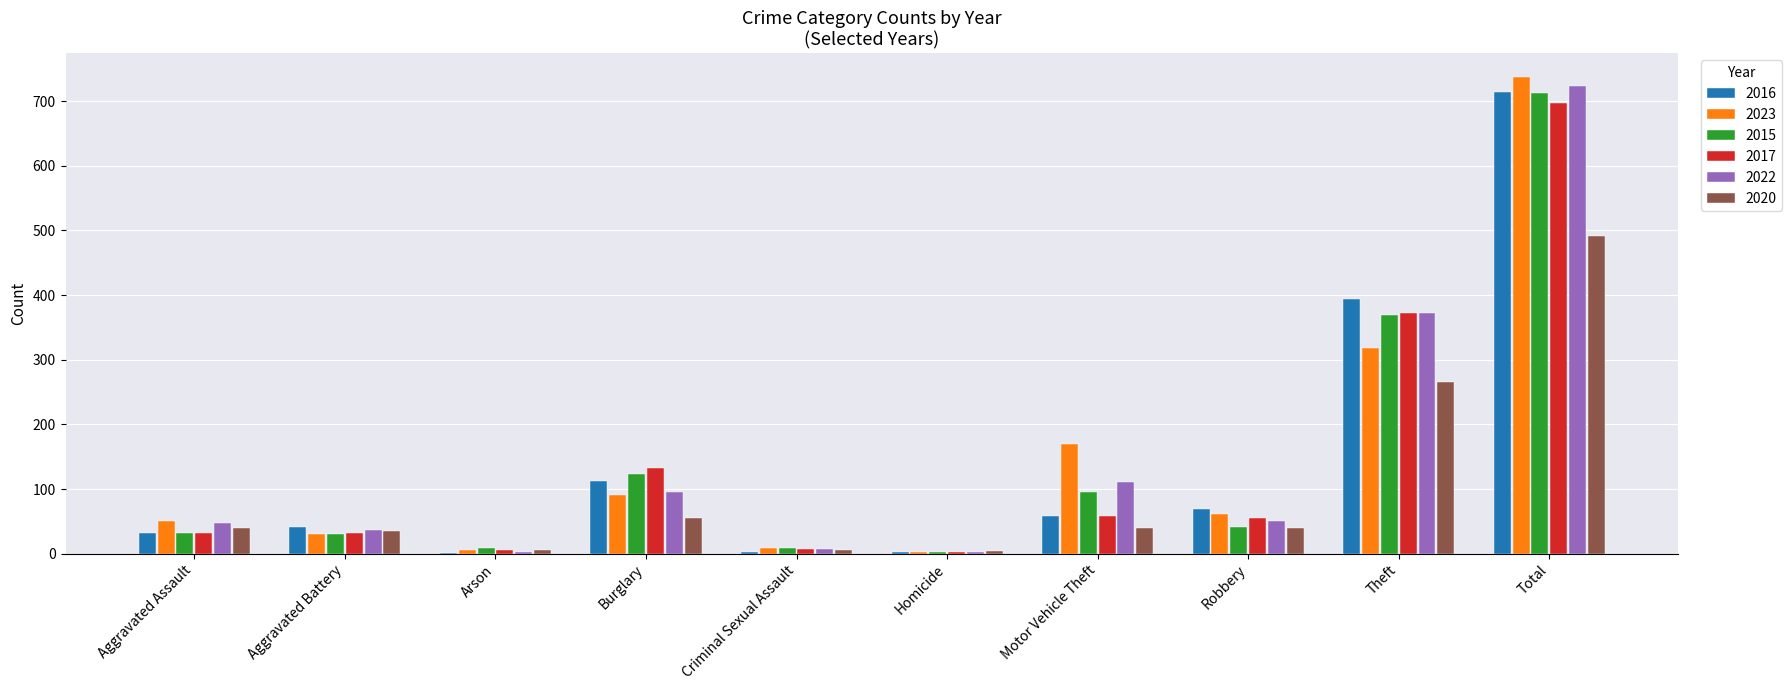

What is the highest value of the 2017 series?

697